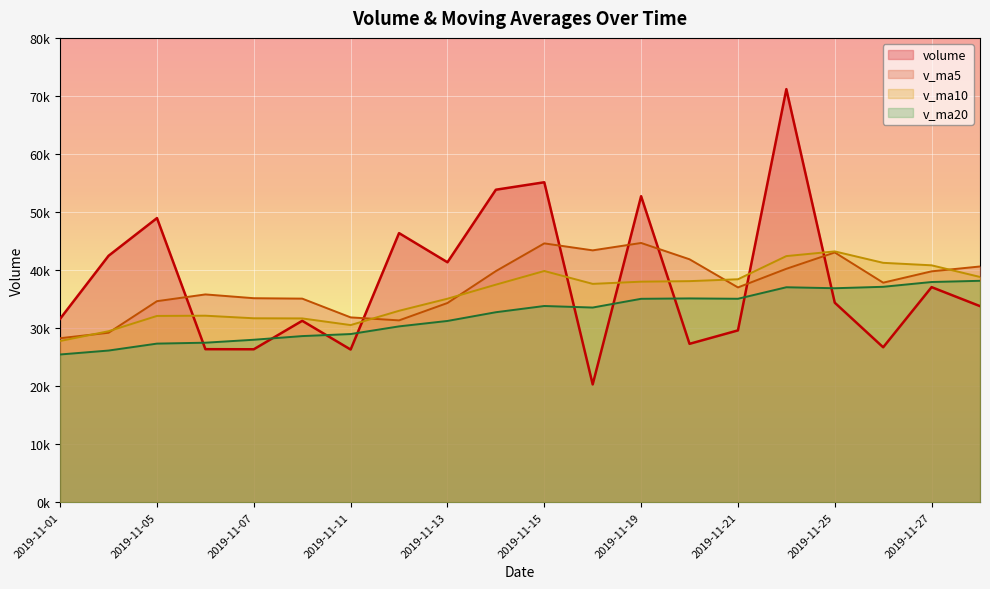

In volume, how many points are lower than both neighbors (excluding endpoints)?

6